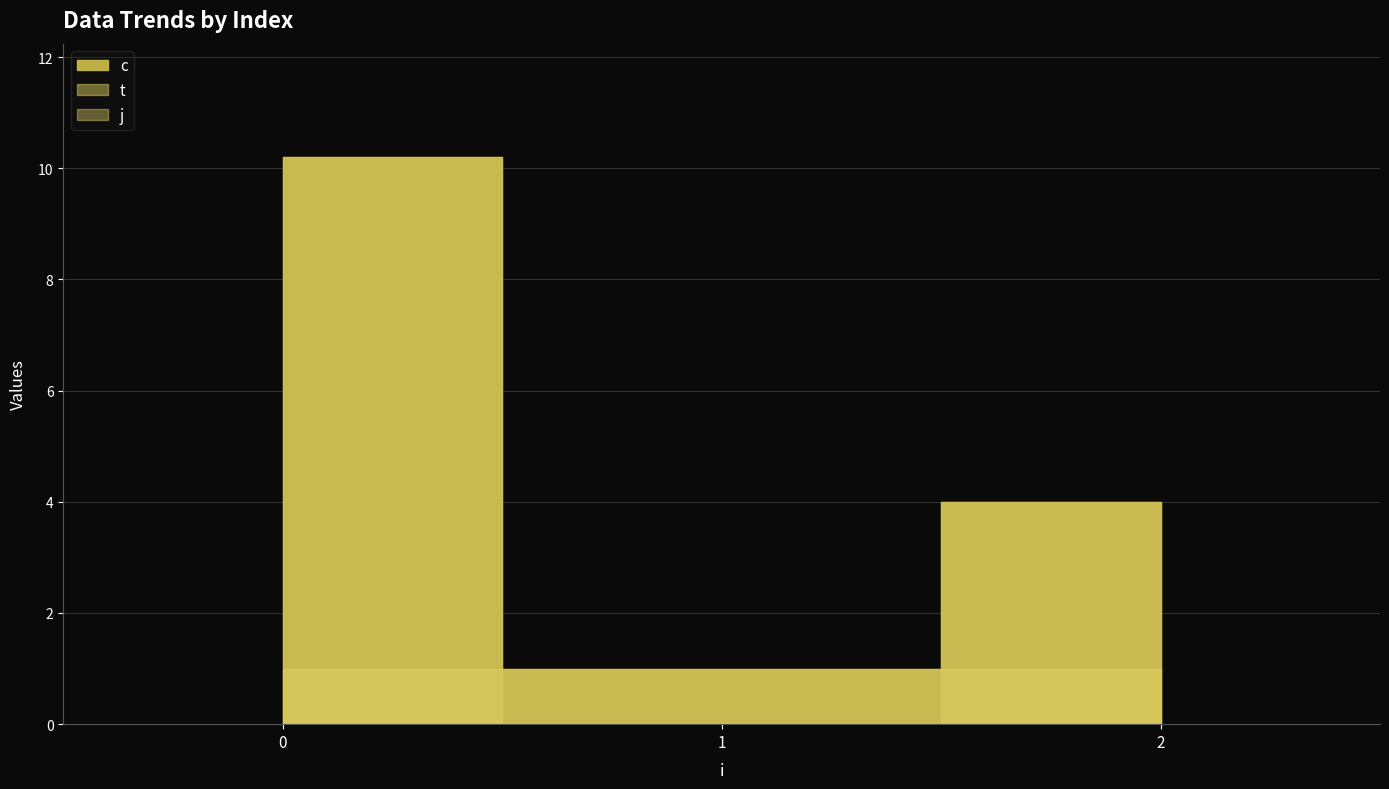

Rank the categories by t value from highest to lowest.

0, 2, 1